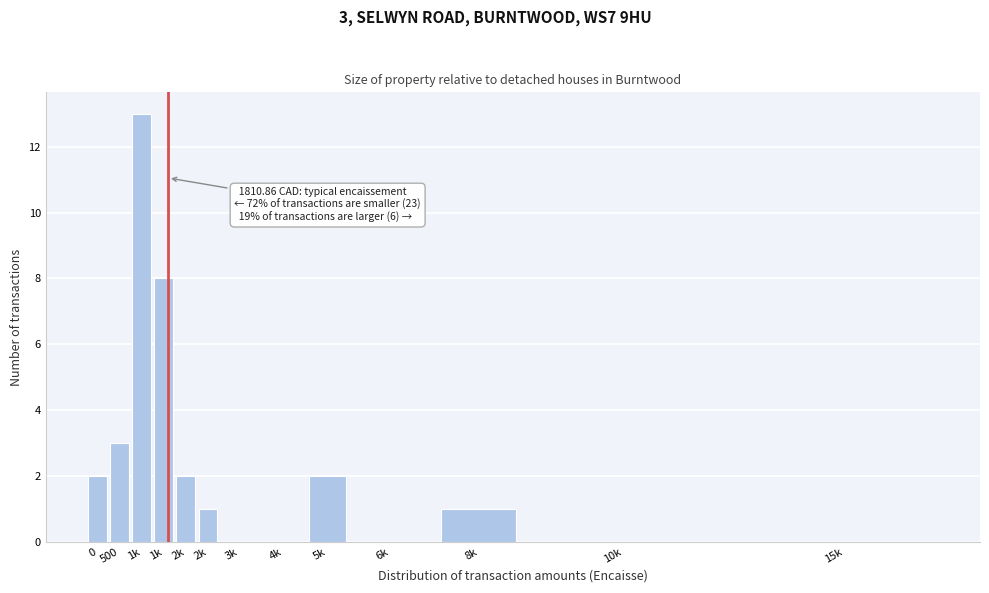

Count the number of data series in this chart.

1